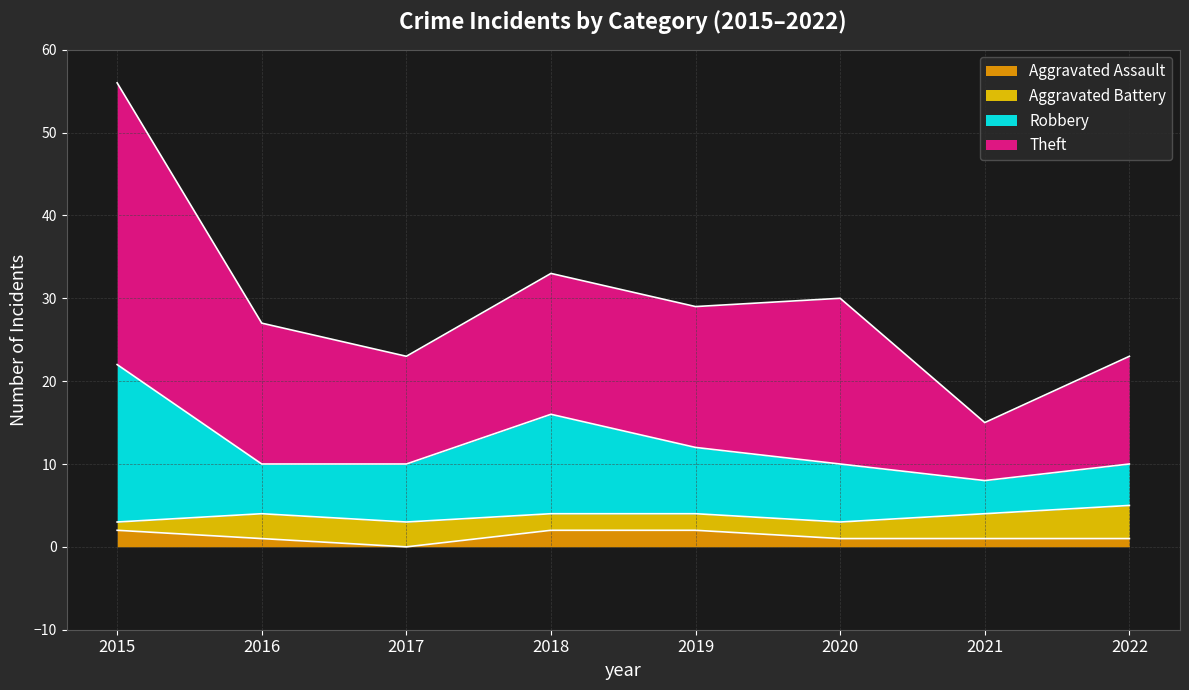

How many lines are shown in the chart?

4